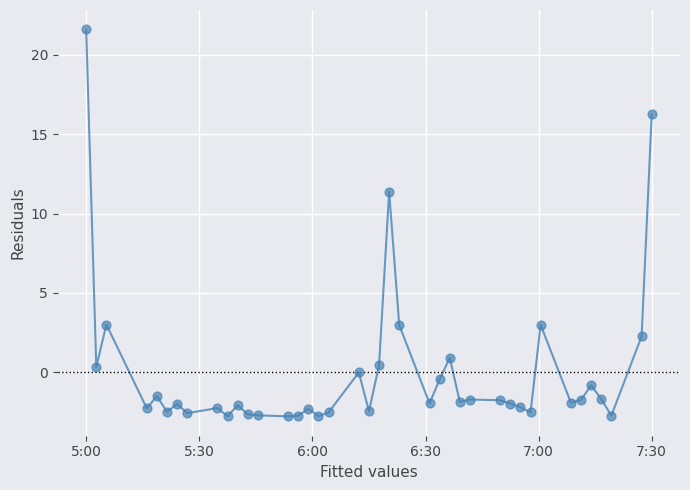

What is the range of Y values (max minus min)?

24.4